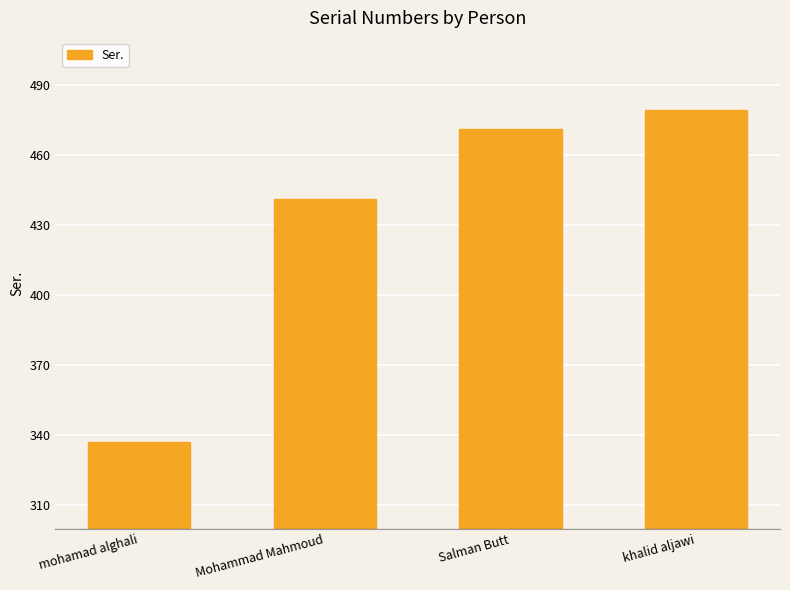

Rank the categories by value from lowest to highest.

mohamad alghali, Mohammad Mahmoud, Salman Butt, khalid aljawi